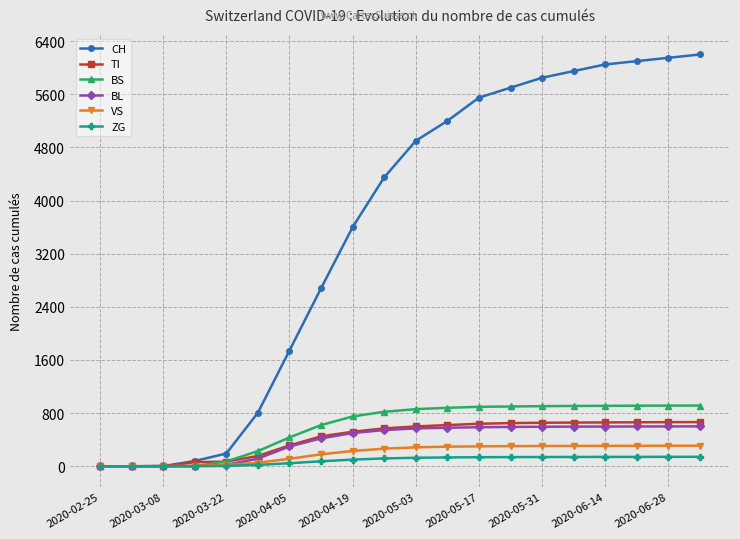

How many values in the BL series are below 570?

10